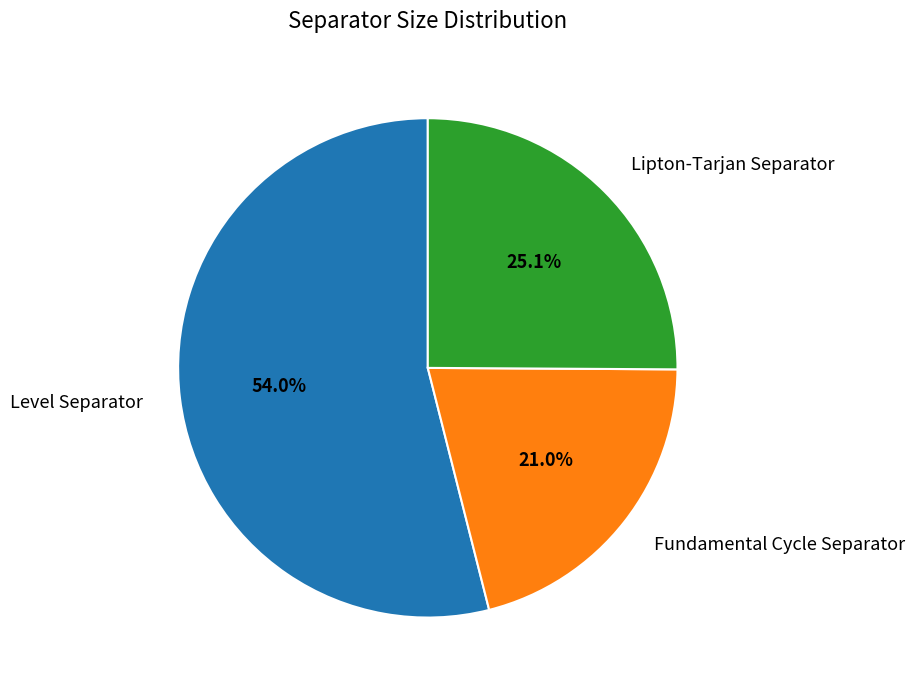

What percentage is the Lipton-Tarjan Separator slice, to the nearest percent?

25%